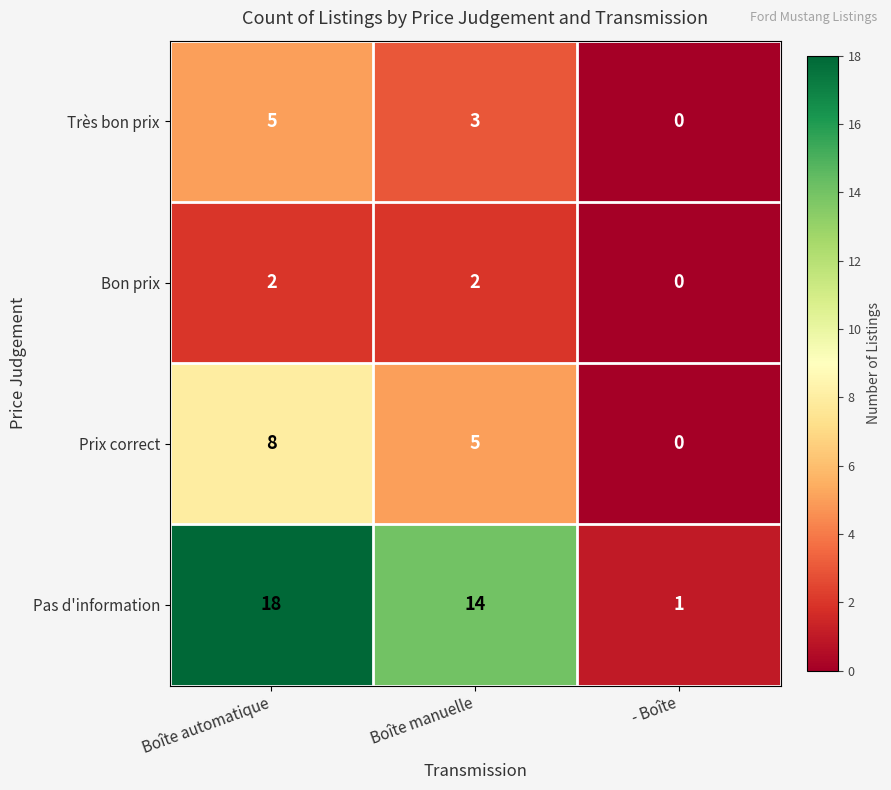

Which series changed the most between Boîte automatique and Boîte manuelle?

Pas d'information